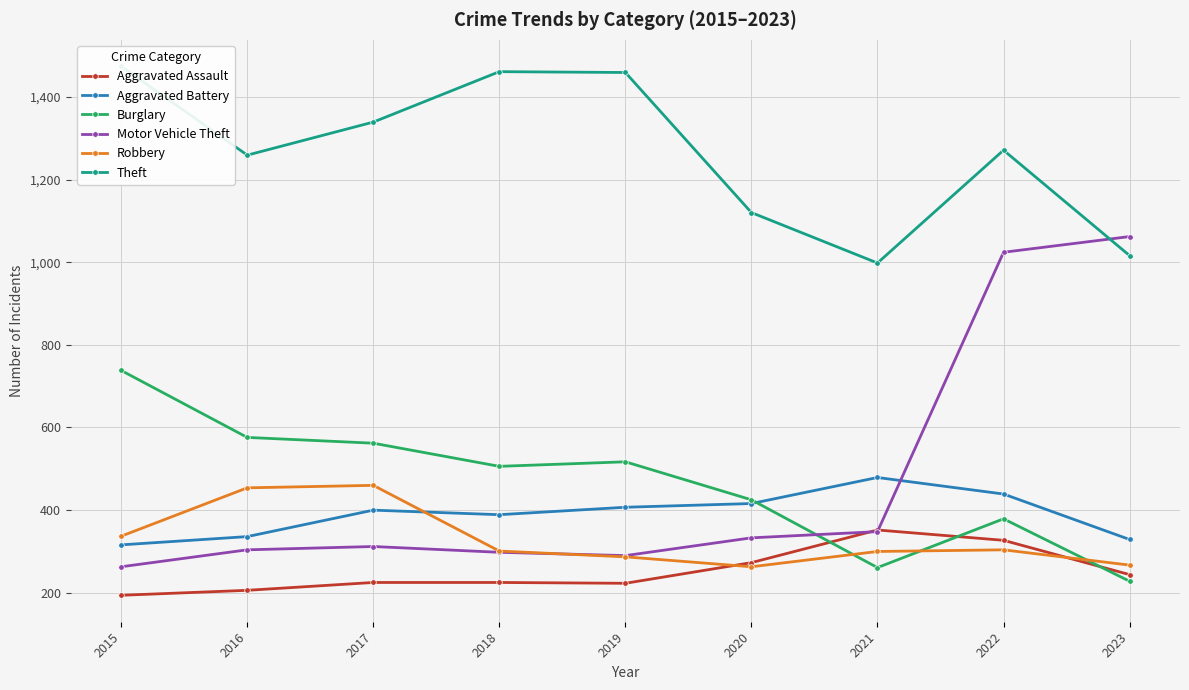

How many lines are shown in the chart?

6